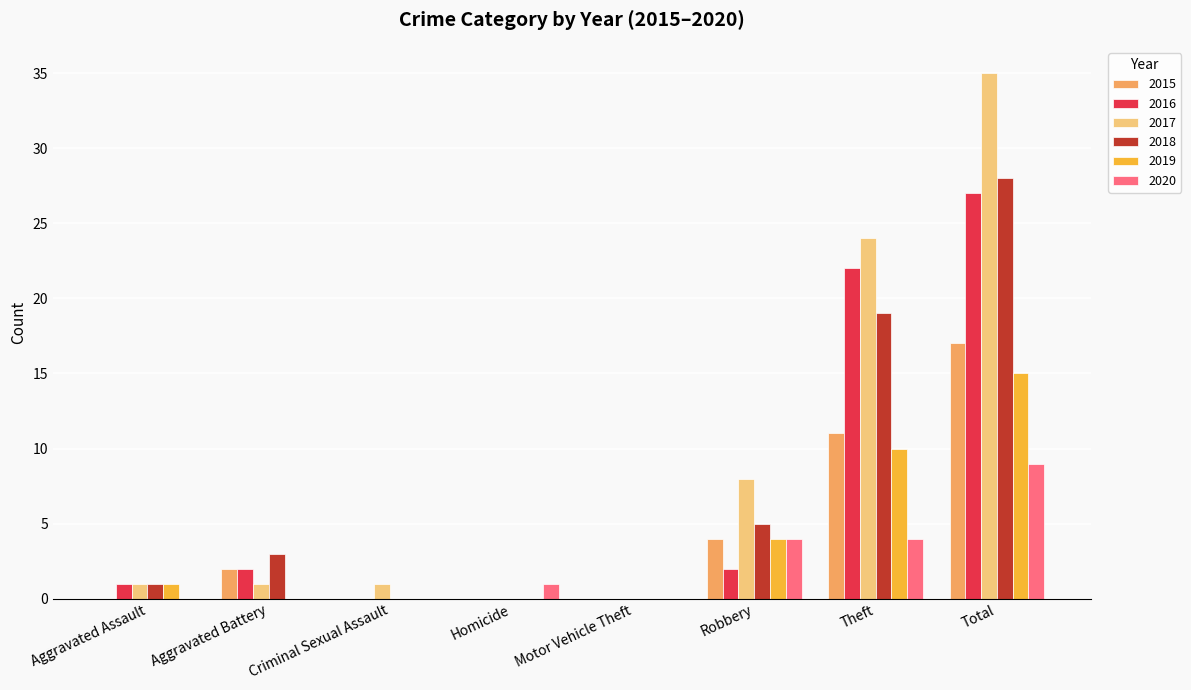

At which category does the chart reach its peak across all series?

Total